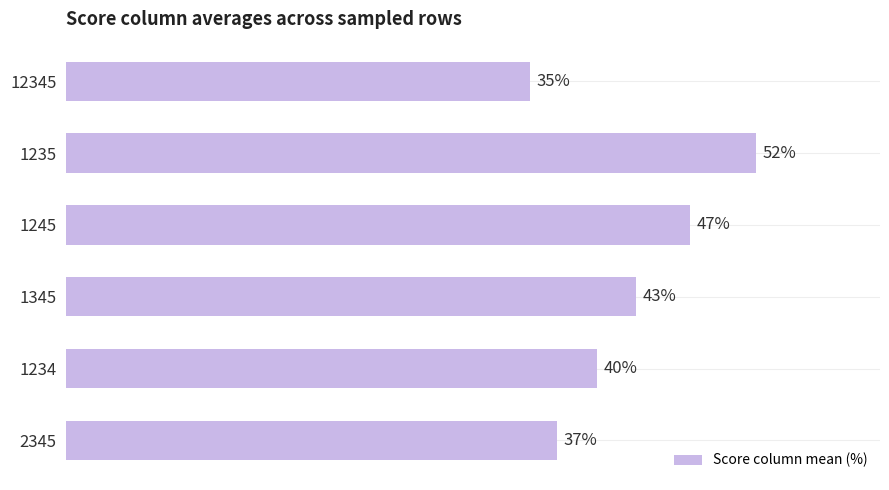

Rank the categories by value from highest to lowest.

1235, 1245, 1345, 1234, 2345, 12345